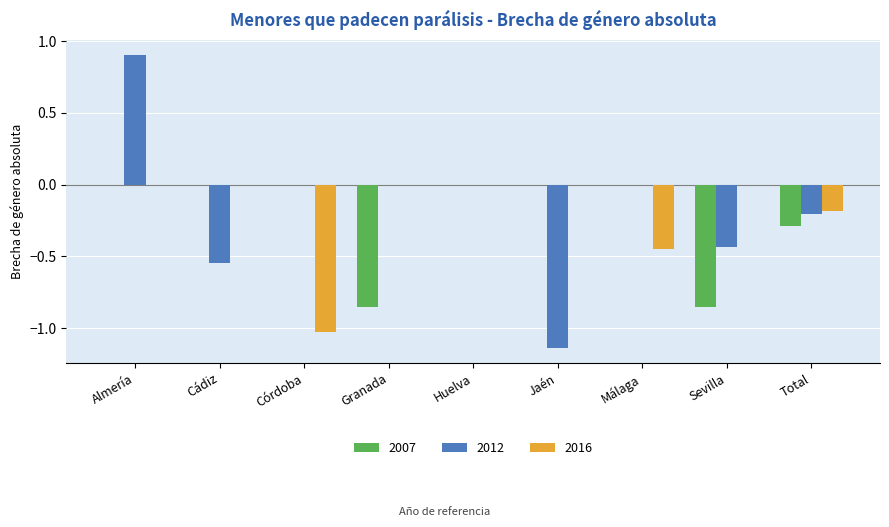

What is the sum of all 2016 values?

-1.7